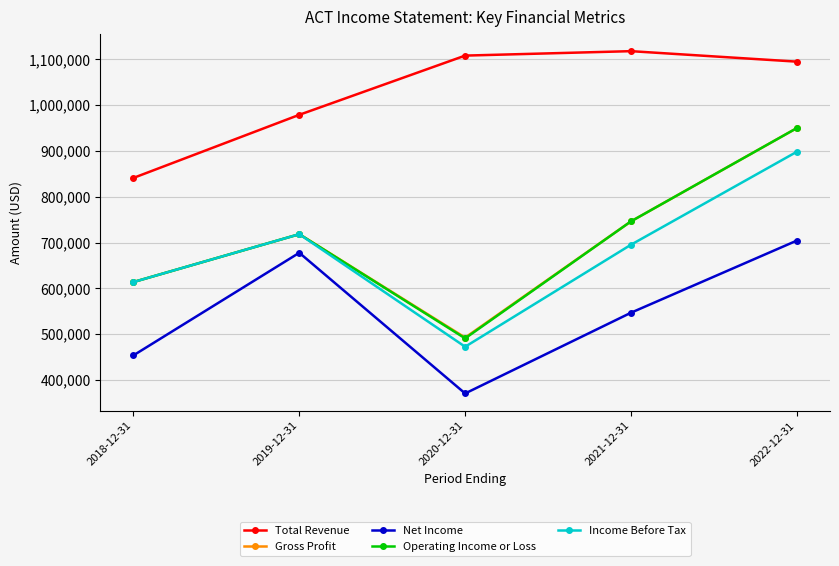

What is the minimum value shown in the chart?

370400